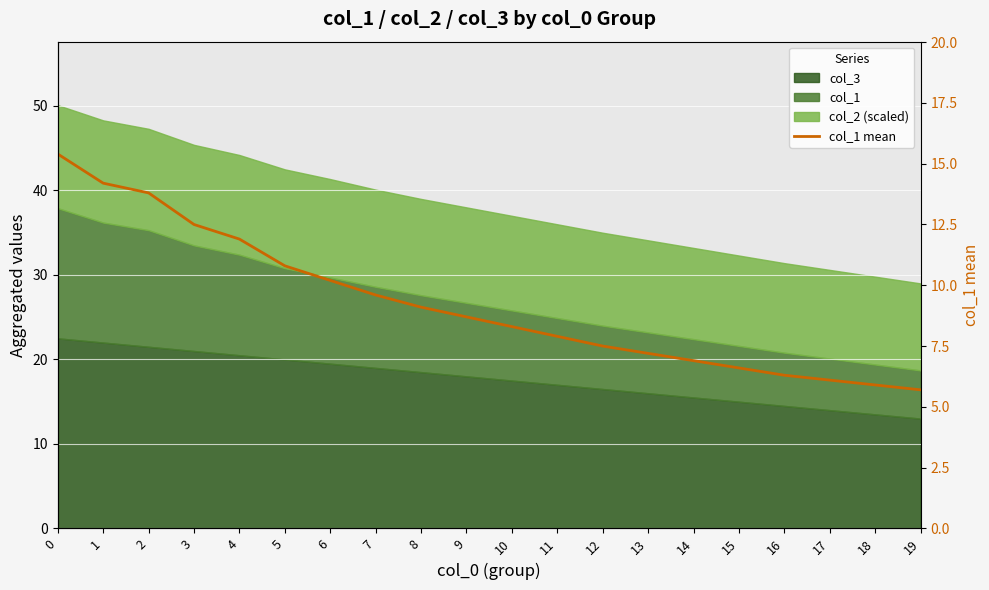

What is the maximum value shown in the chart?

15.4